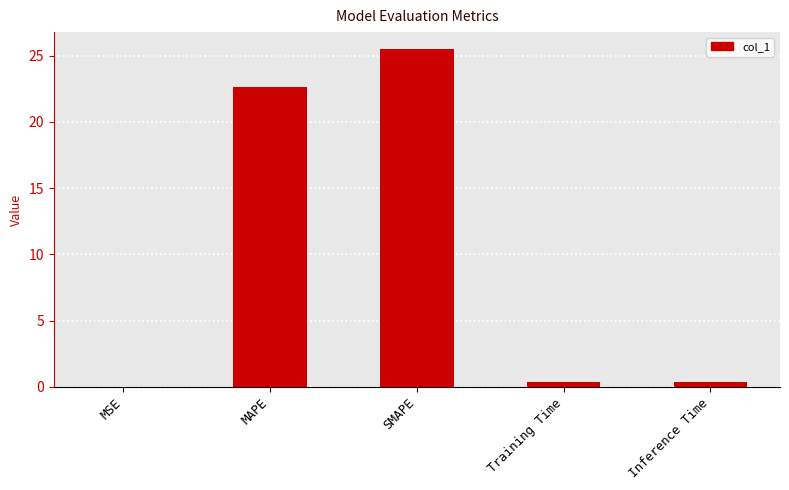

What is the sum of all values?

48.9